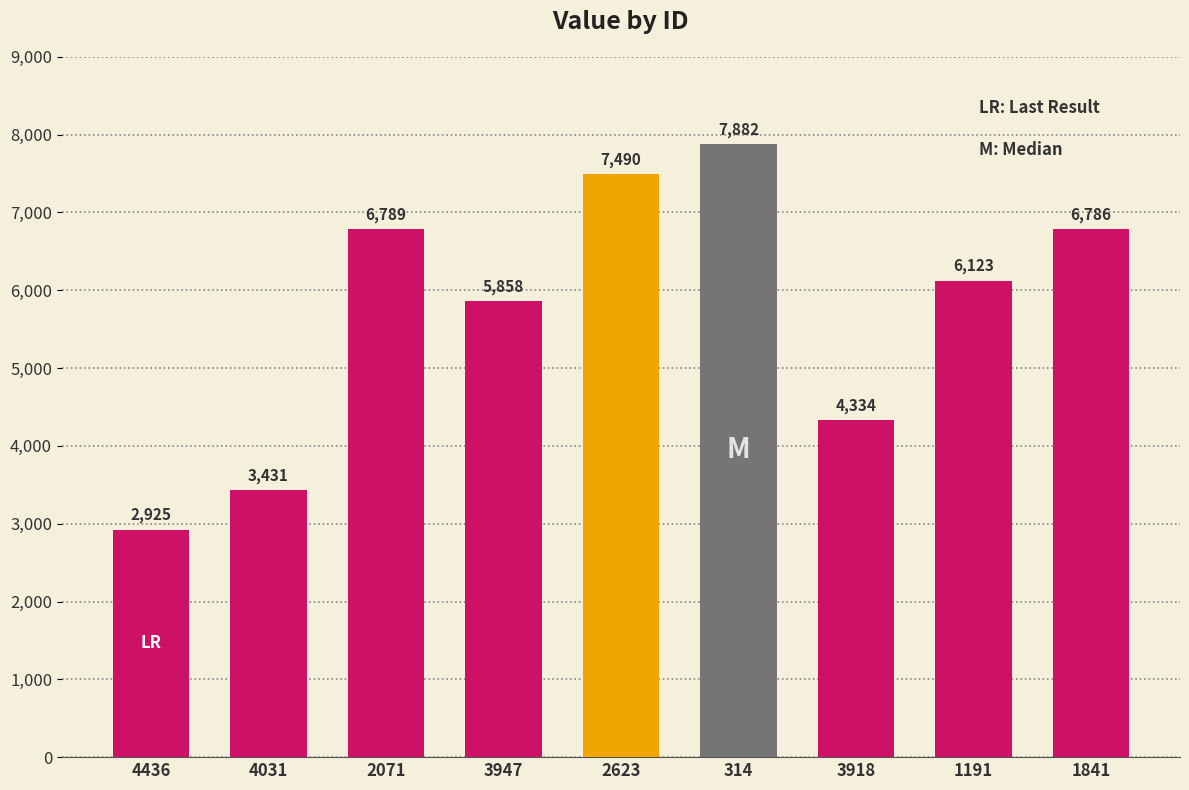

Reading left to right, what are all the values shown in this chart?

2925	3431	6789	5858	7490	7882	4334	6123	6786